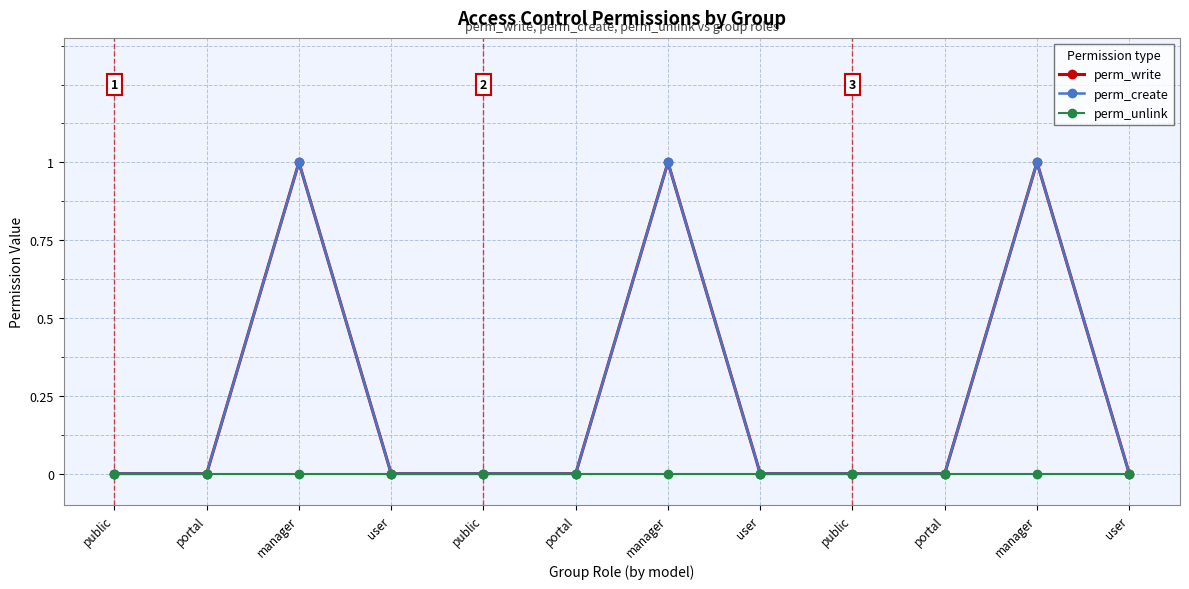

Which series has the largest total across all categories?

perm_write